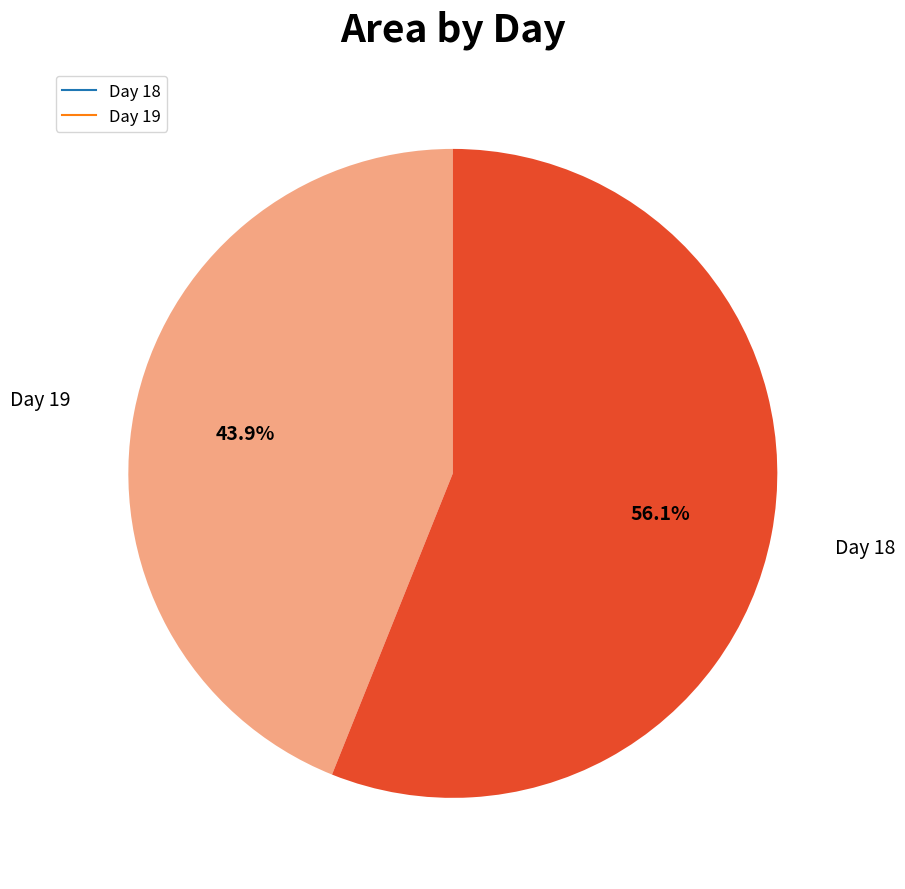

Is there any slice that represents more than half of the pie?

Yes